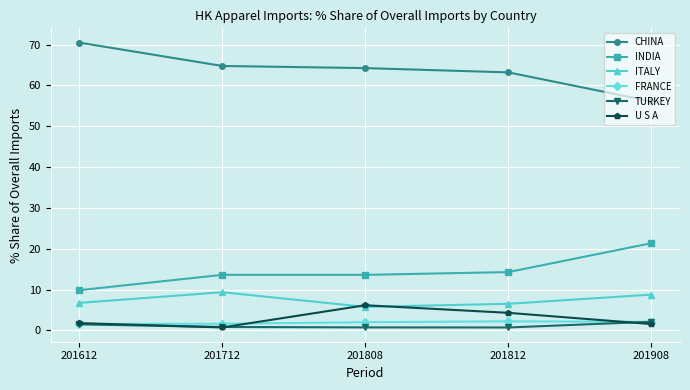

At 201812, list the series in order from largest to smallest.

CHINA, INDIA, ITALY, U S A, FRANCE, TURKEY